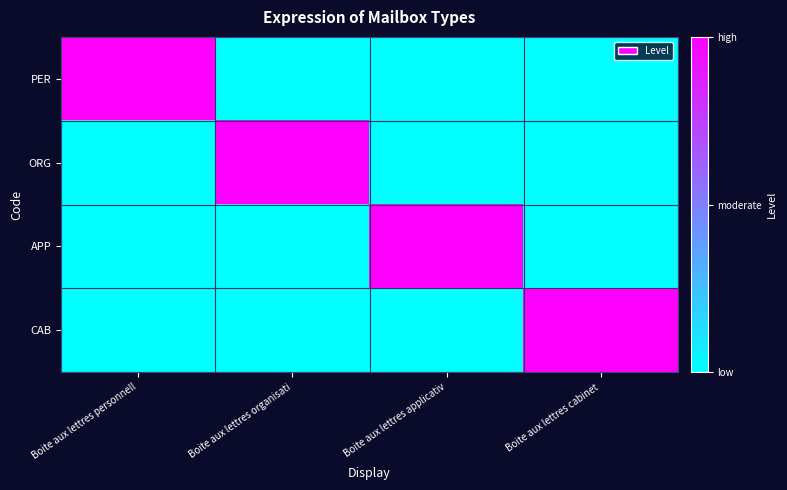

Reading left to right, list all the values displayed in this chart.

PER: Boite aux lettres personnell=1	Boite aux lettres organisati=0	Boite aux lettres applicativ=0	Boite aux lettres cabinet=0
ORG: Boite aux lettres personnell=0	Boite aux lettres organisati=1	Boite aux lettres applicativ=0	Boite aux lettres cabinet=0
APP: Boite aux lettres personnell=0	Boite aux lettres organisati=0	Boite aux lettres applicativ=1	Boite aux lettres cabinet=0
CAB: Boite aux lettres personnell=0	Boite aux lettres organisati=0	Boite aux lettres applicativ=0	Boite aux lettres cabinet=1